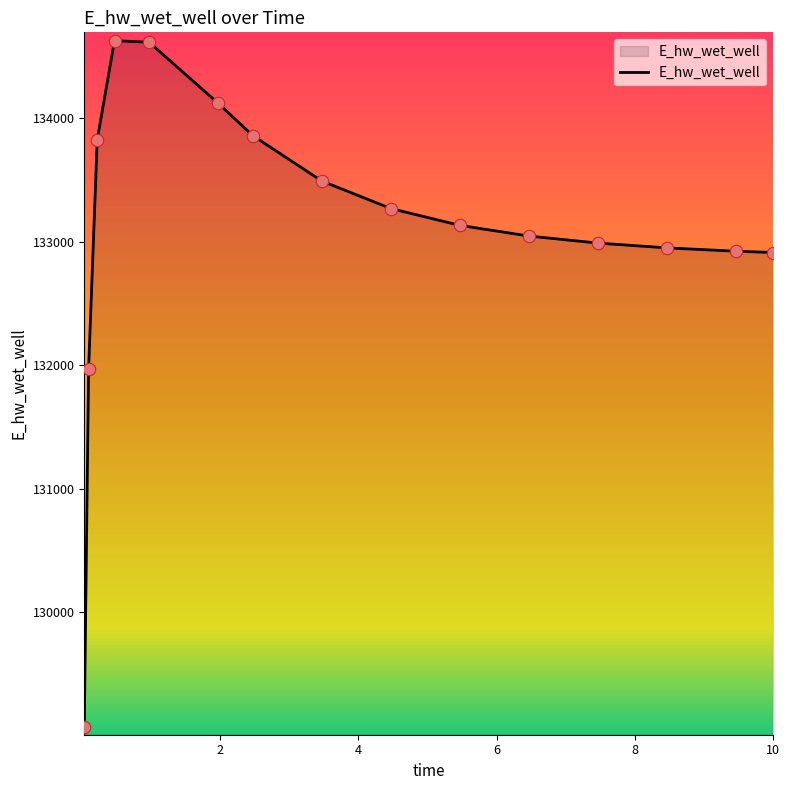

What is the smallest value displayed?

129070.3